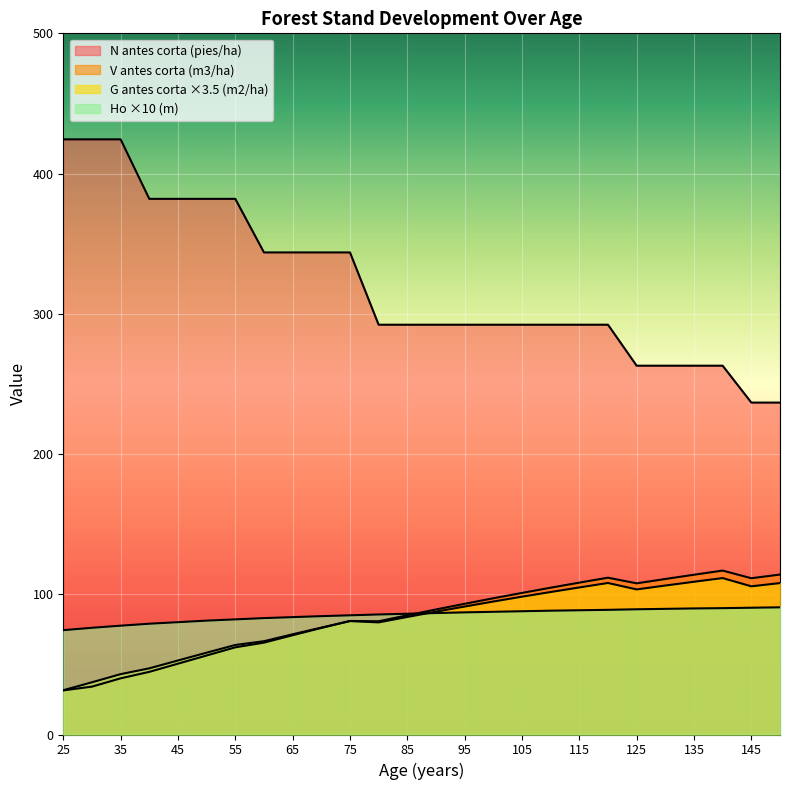

What is the average value of the N antes corta (pies/ha) series?

320.4